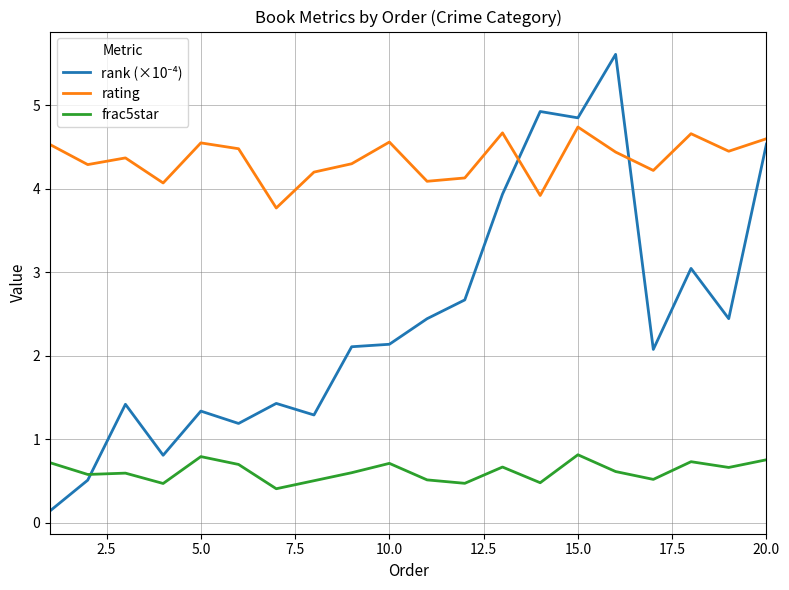

What is the greatest value displayed?

5.6